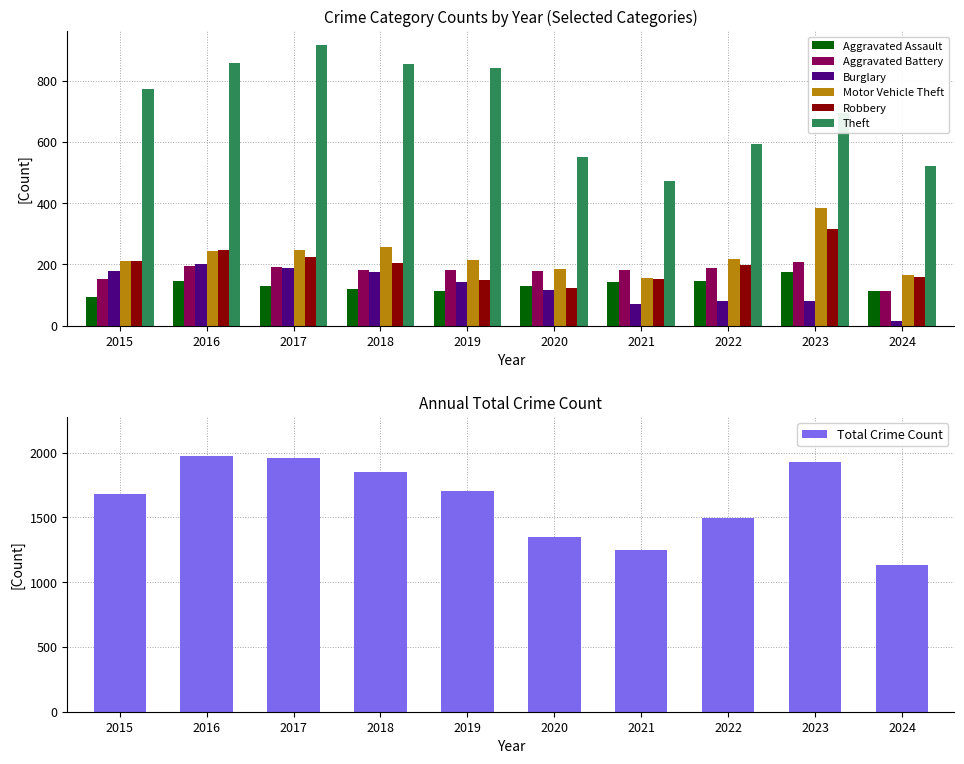

Which has a higher value, 2022 or 2024?

2022